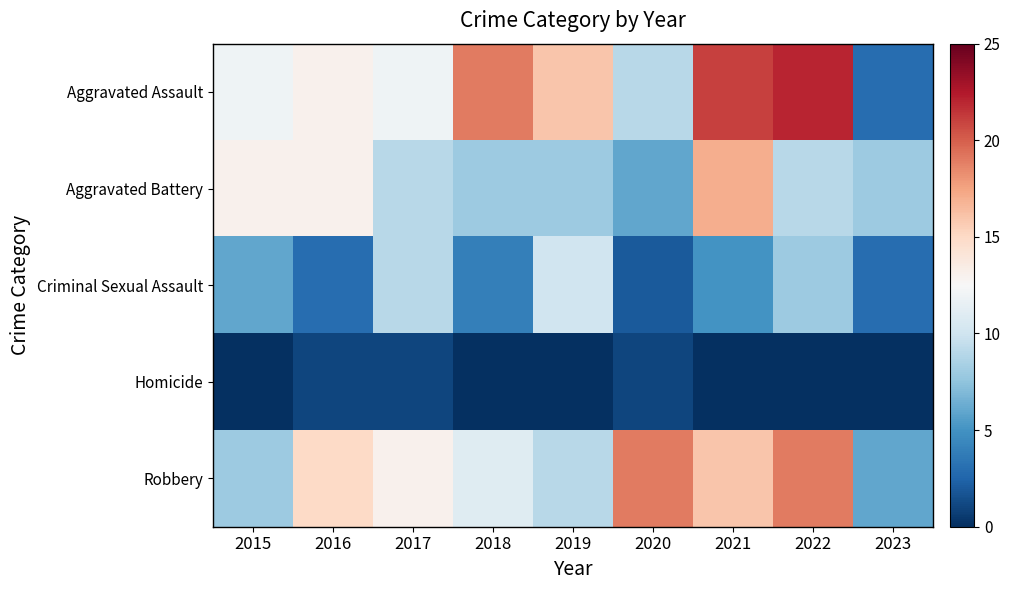

What is the difference between the highest and lowest values at 2018?

19